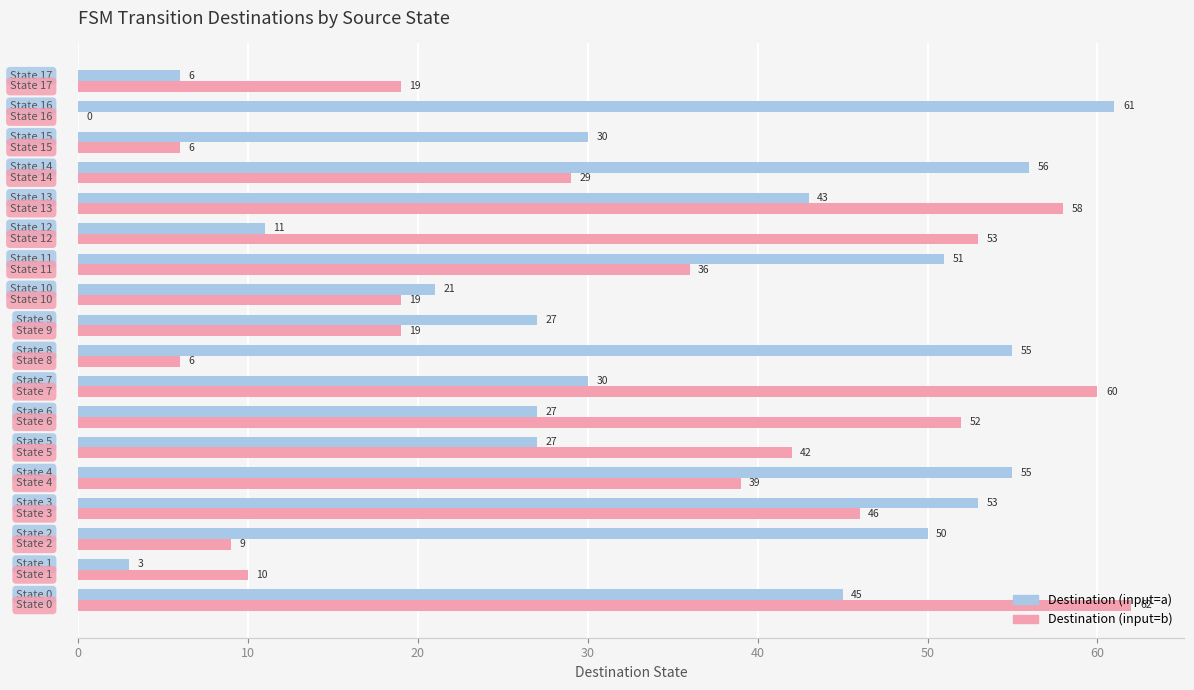

What is the highest value of the Destination (input=b) series?

62